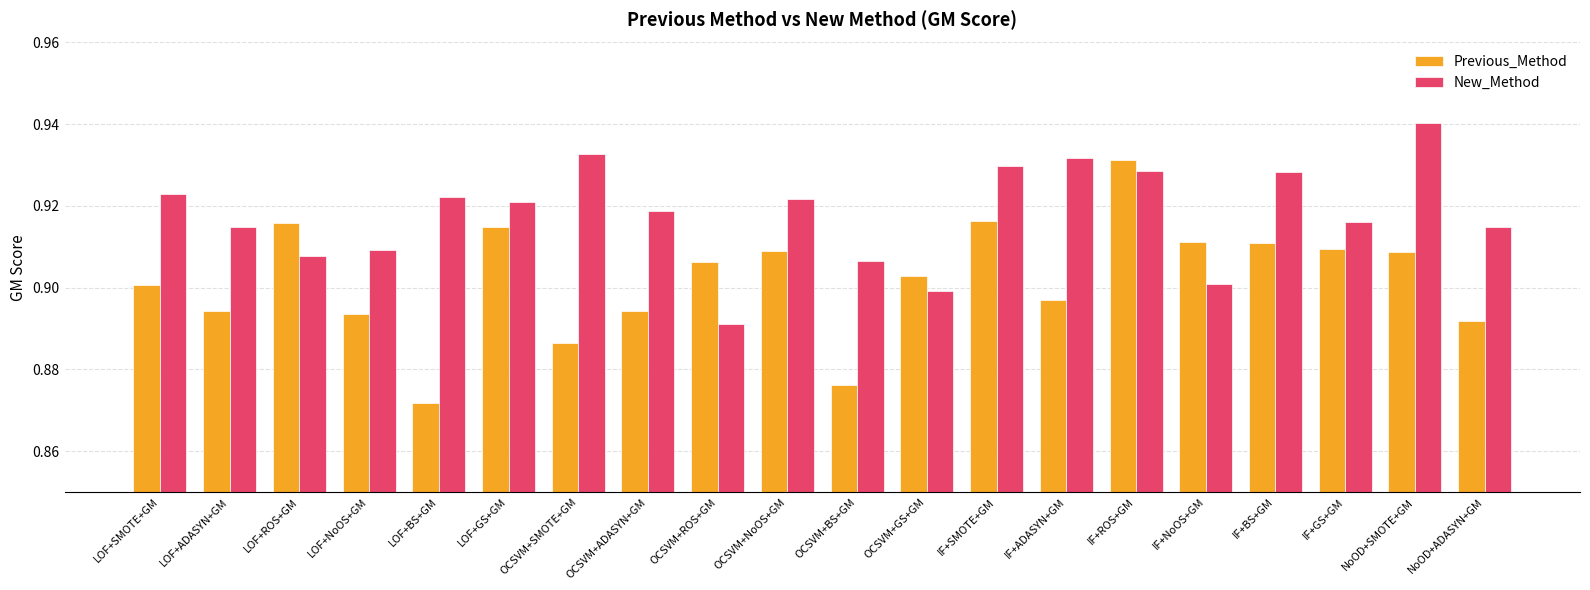

Which category has the lowest value in the New_Method series?

OCSVM+ROS+GM